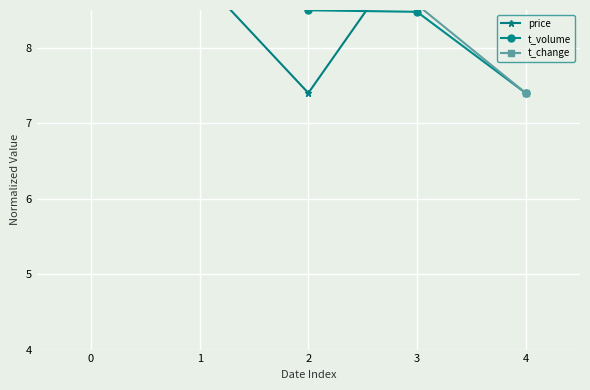

Between which two adjacent categories do t_change and price first intersect?

2 and 3